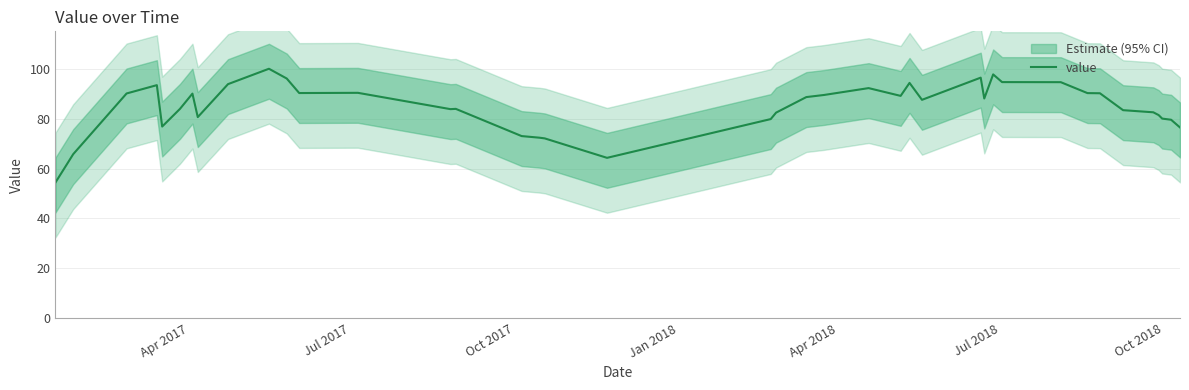

What is the minimum value shown in the chart?

54.4